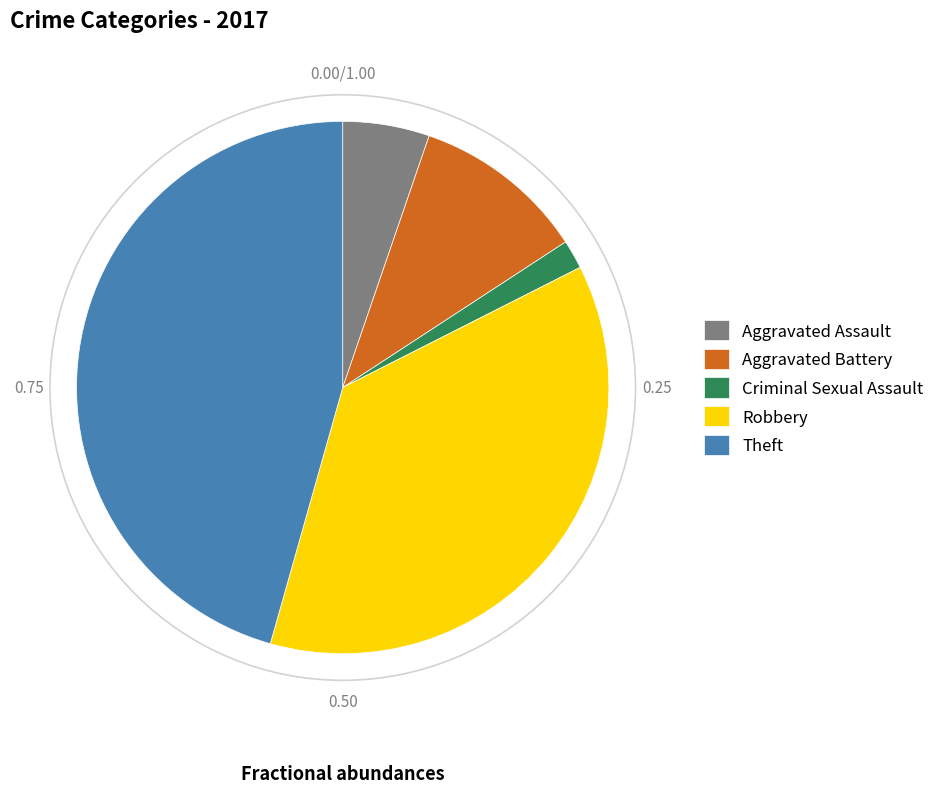

Rank the categories by value from highest to lowest.

Theft, Robbery, Aggravated Battery, Aggravated Assault, Criminal Sexual Assault